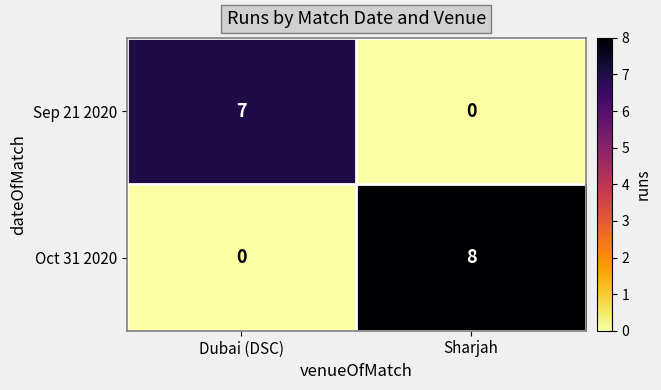

What is the total value across all series at Dubai (DSC)?

7